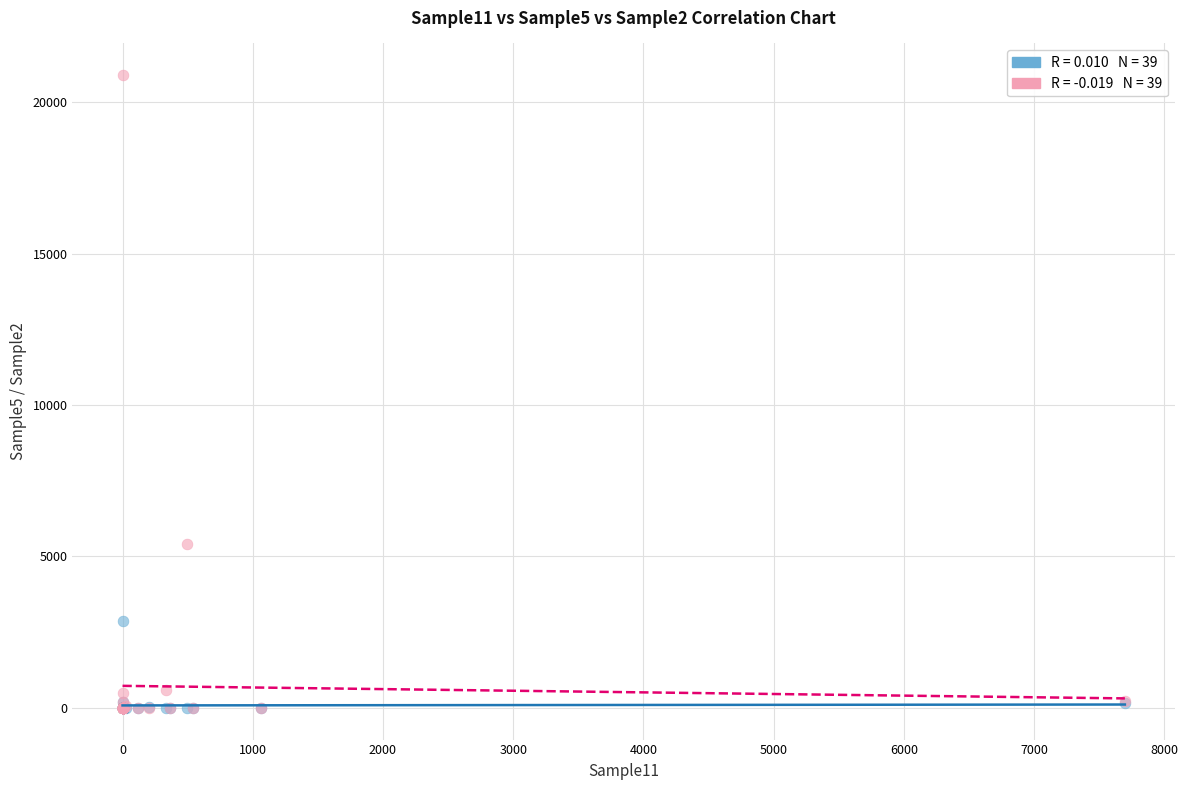

Across all series, what Y value is closest to 10446?

5407